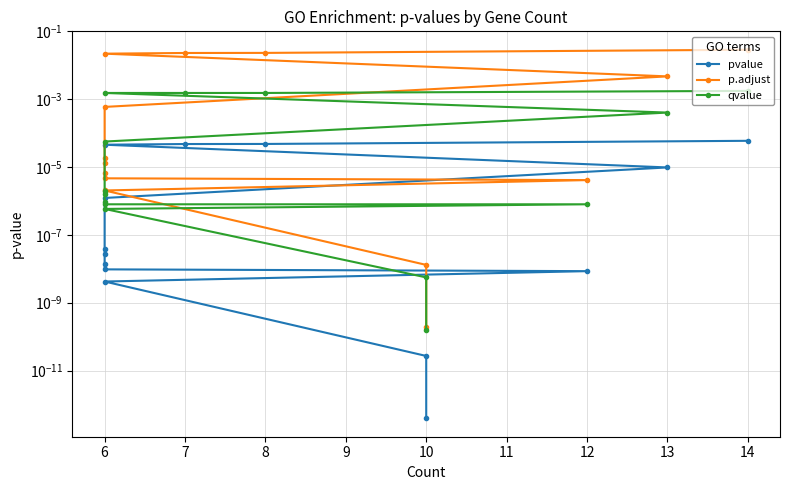

How many distinct data groups are displayed?

3